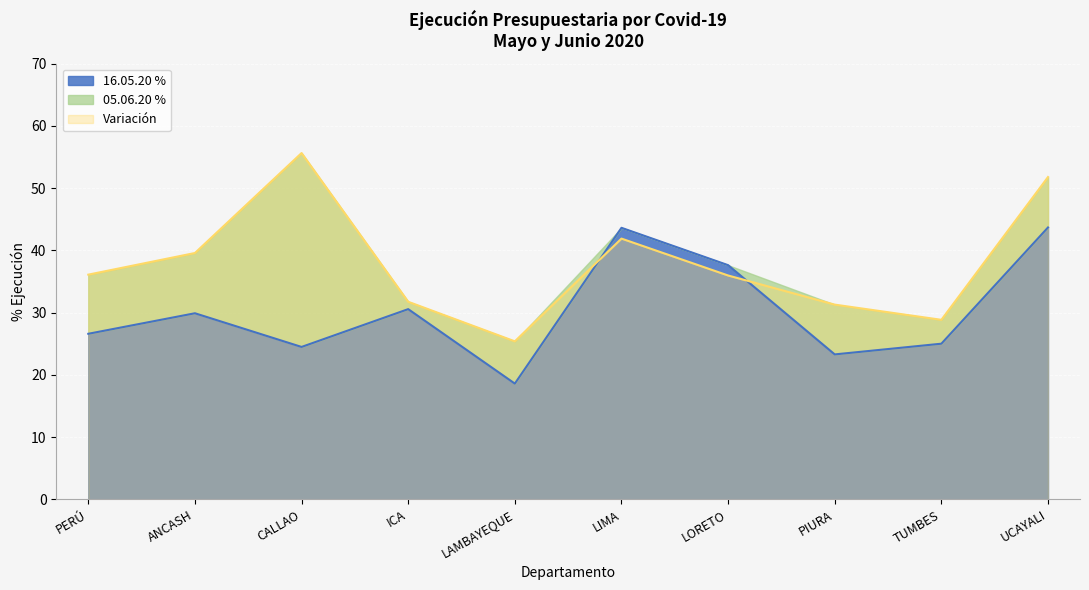

Which category has the lowest value in the 16.05.20 % series?

LAMBAYEQUE